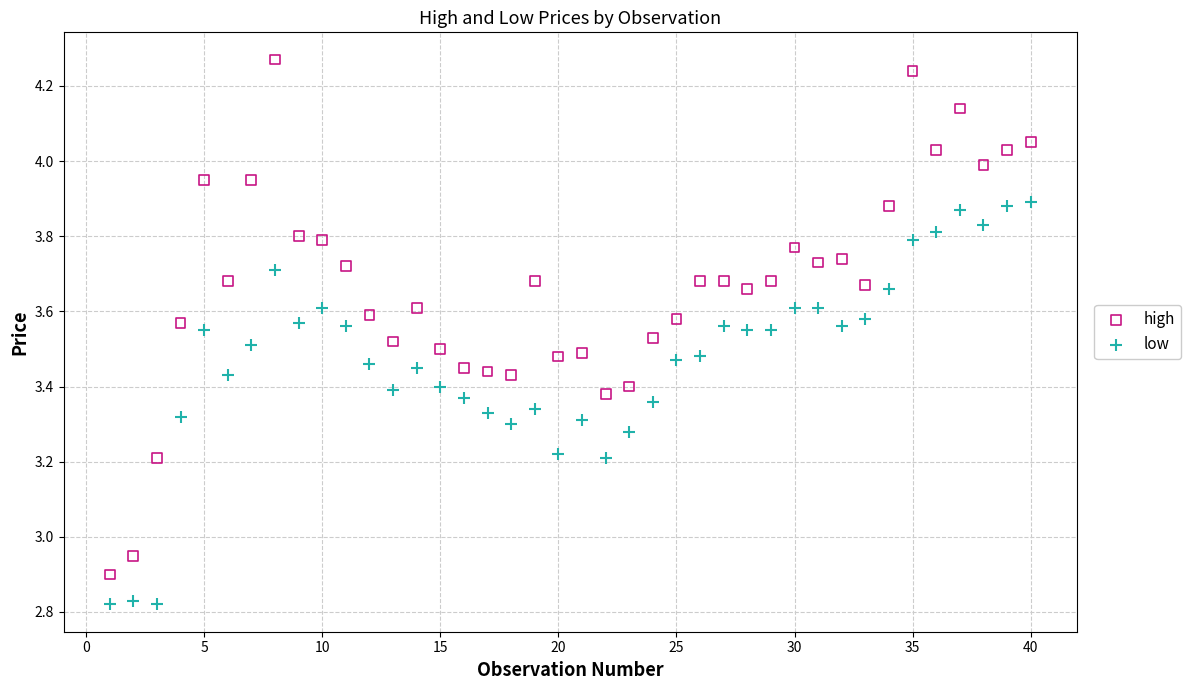

Which series reaches the maximum Y coordinate?

high